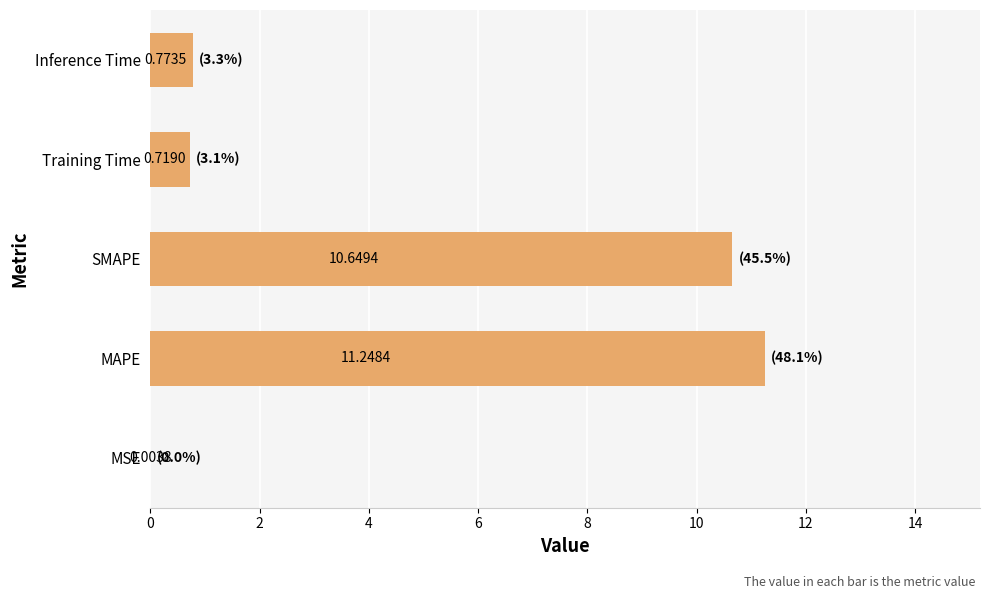

How many distinct data groups are displayed?

1